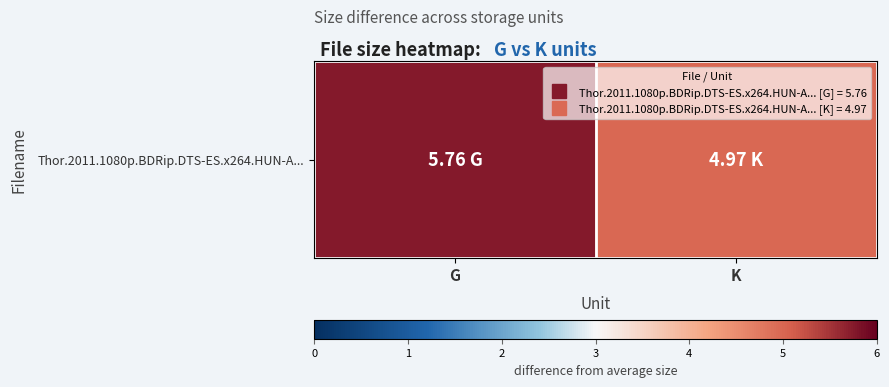

Reading left to right, what are all the values shown in this chart?

5.8	5.0